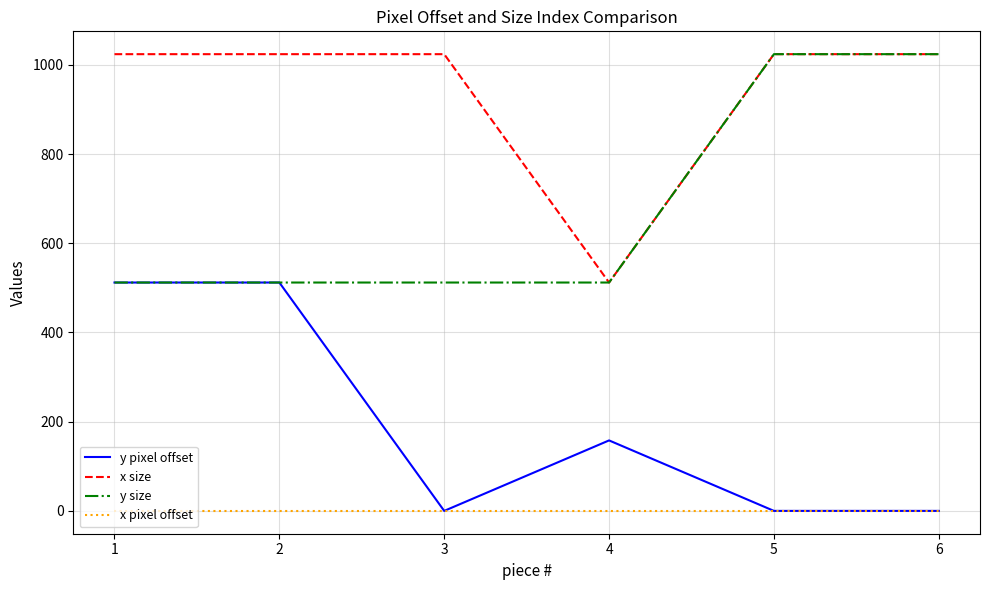

Reading left to right, transcribe all the data shown in this chart.

y pixel offset: 512	512	0	158	0	0
x size: 1024	1024	1024	512	1024	1024
y size: 512	512	512	512	1024	1024
x pixel offset: 0	0	0	0	0	0